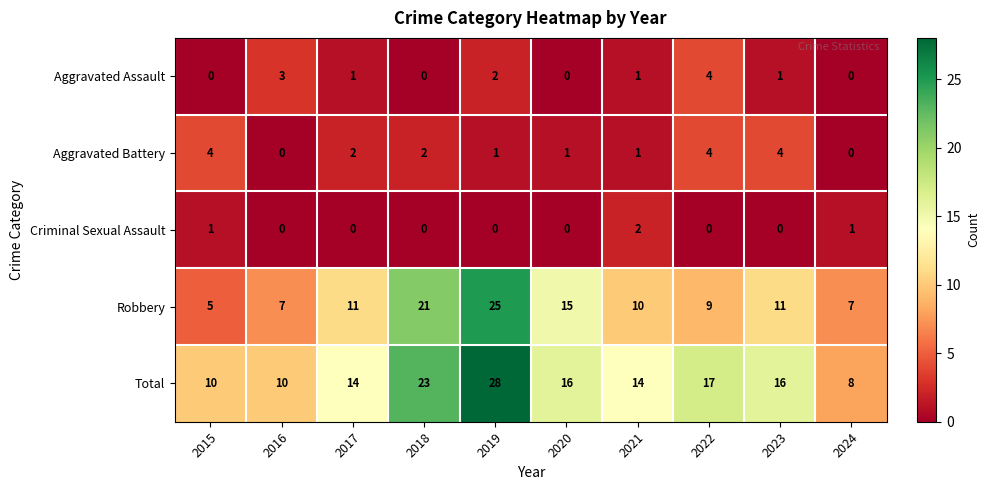

What is the sum of all Aggravated Assault values?

12